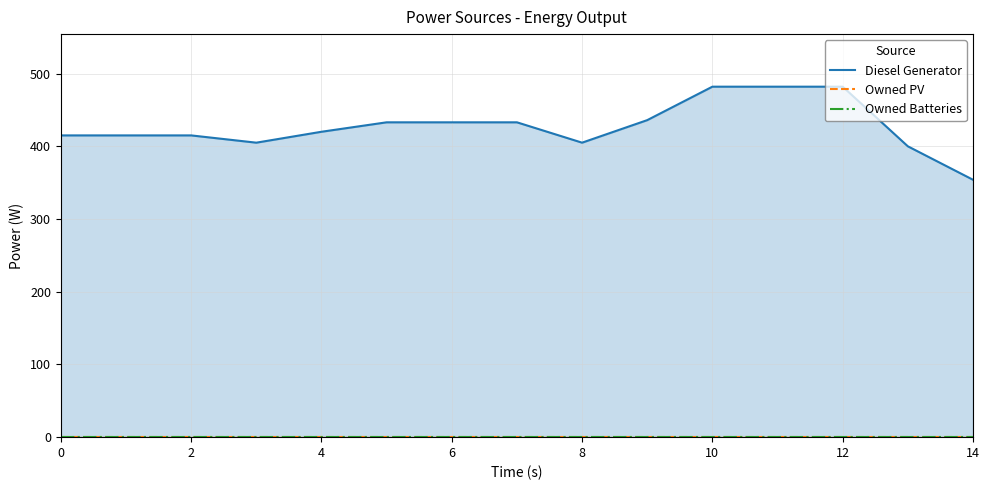

Which series has the largest total across all categories?

Diesel Generator